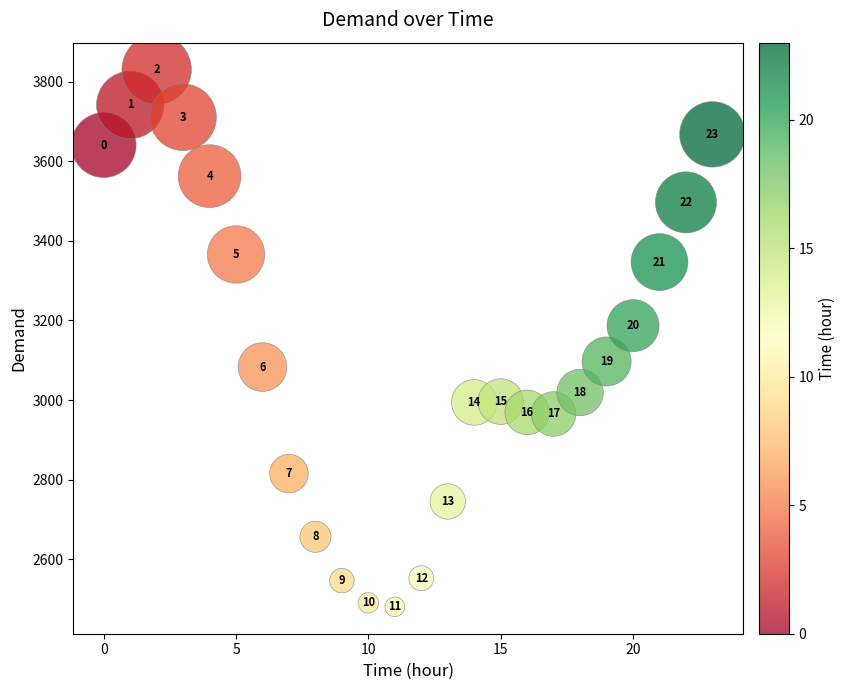

What Y value in the scatter plot is closest to 3155?

3187